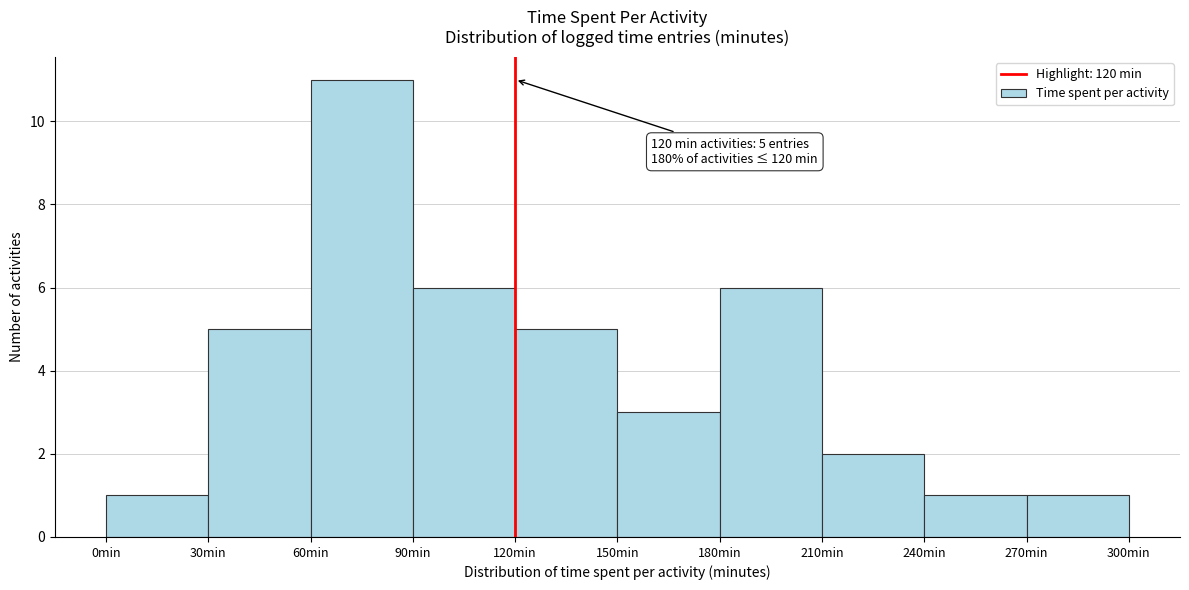

Which range on the x-axis has the tallest bar?

60 to 90